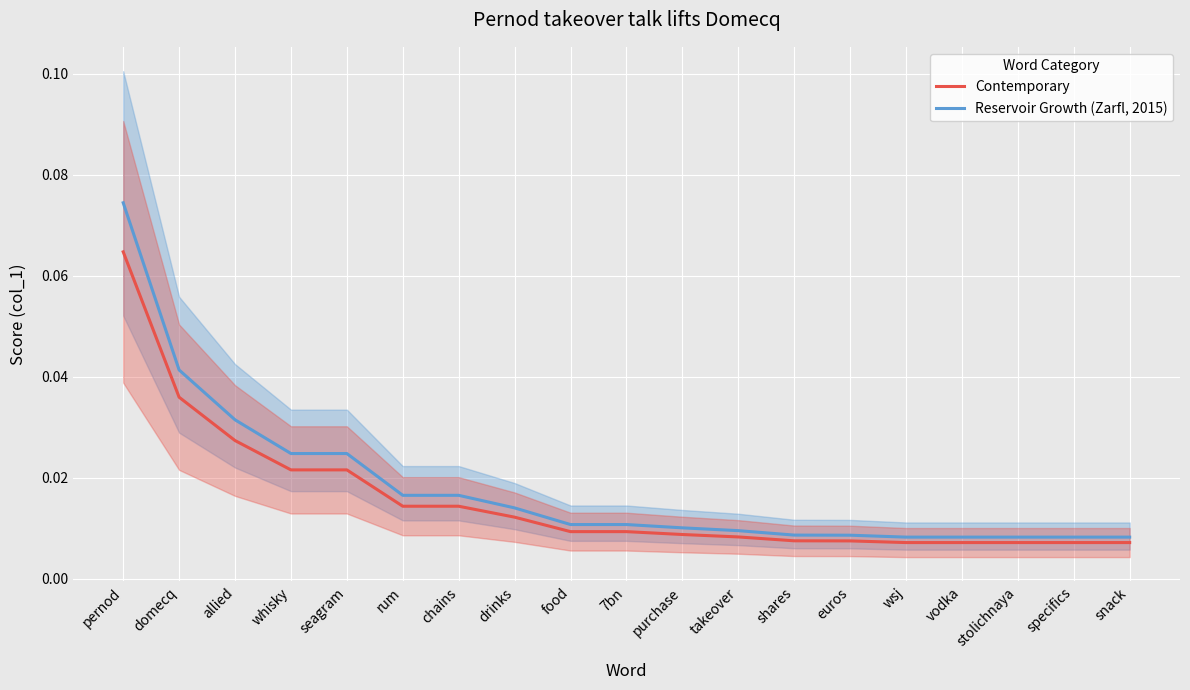

What is the difference between the maximum and minimum values in the Reservoir Growth (Zarfl, 2015) series?

0.1